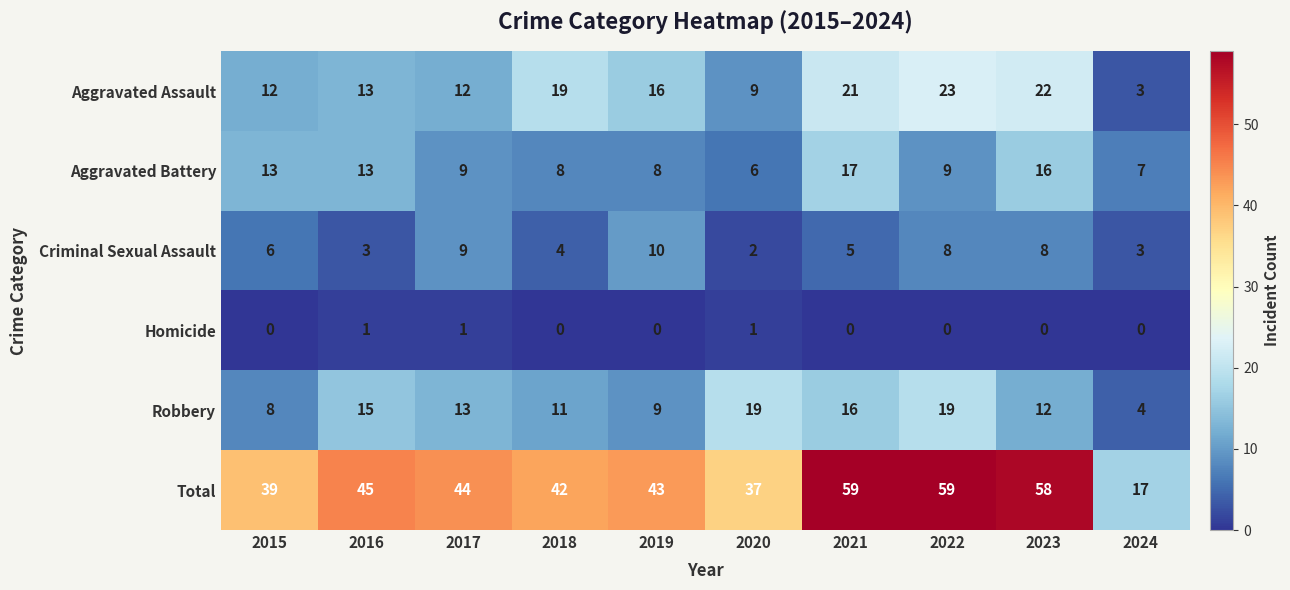

At 2023, list the series in order from largest to smallest.

Total, Aggravated Assault, Aggravated Battery, Robbery, Criminal Sexual Assault, Homicide